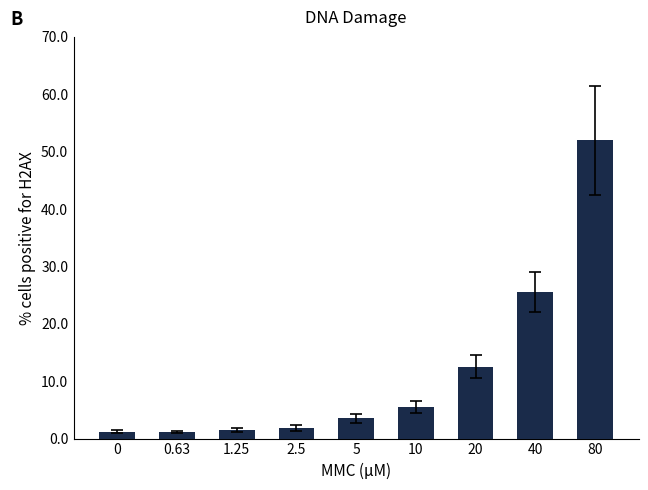

Which label corresponds to the largest value in the chart?

80